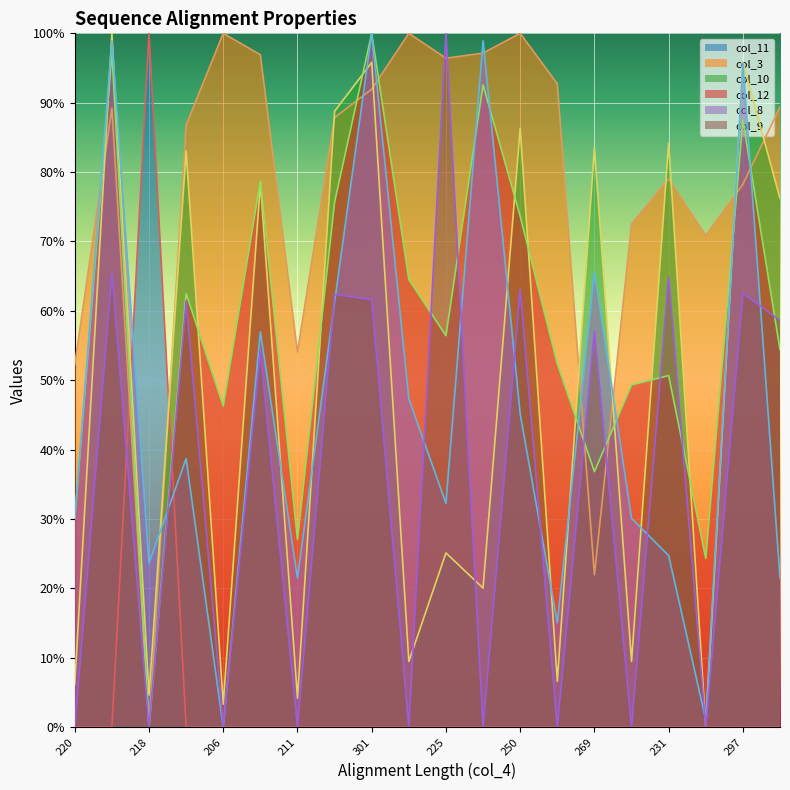

True or false: col_8 and col_9 cross at least once.

True